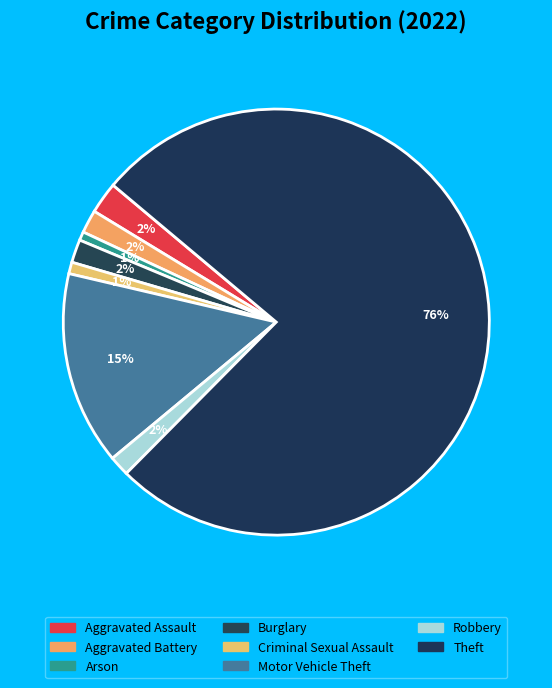

True or false: Robbery accounts for 2% of the total.

True